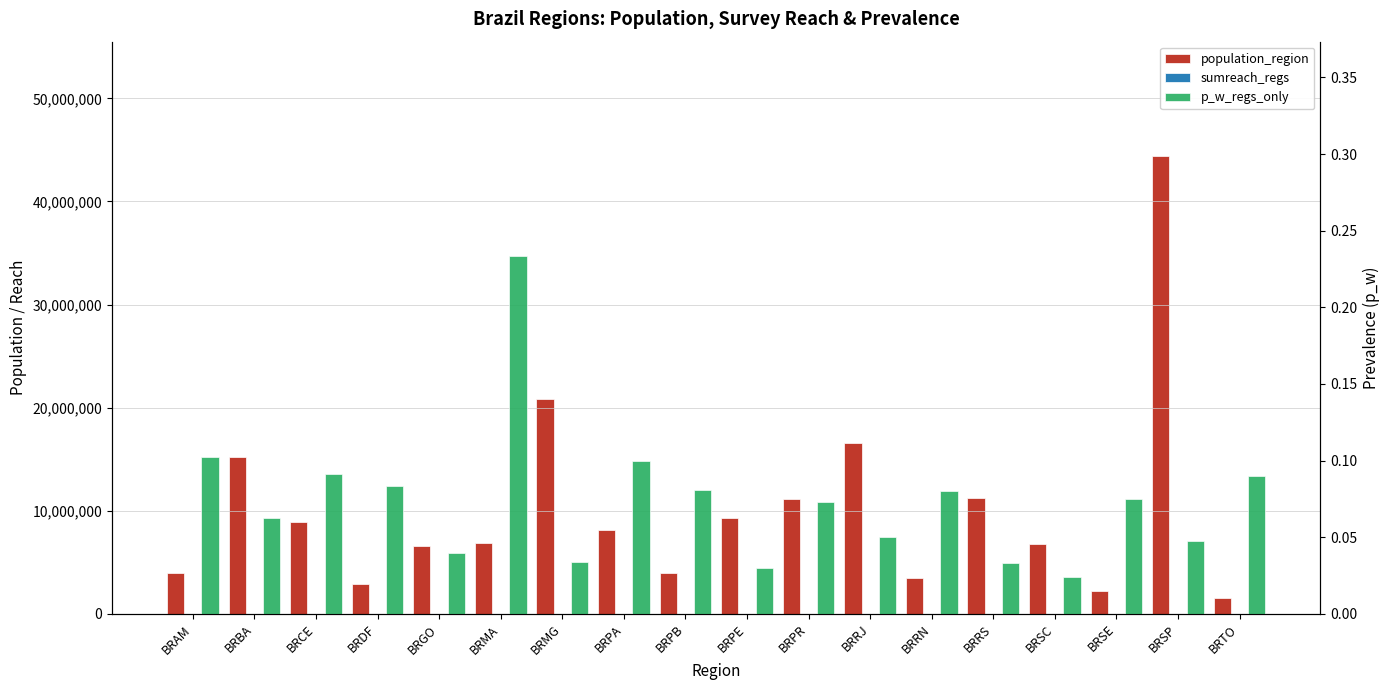

What position from the left is BRMA?

6